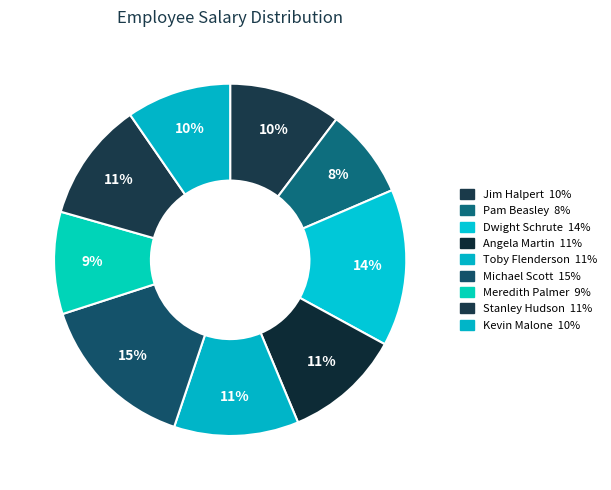

Count the number of slices in the pie.

9